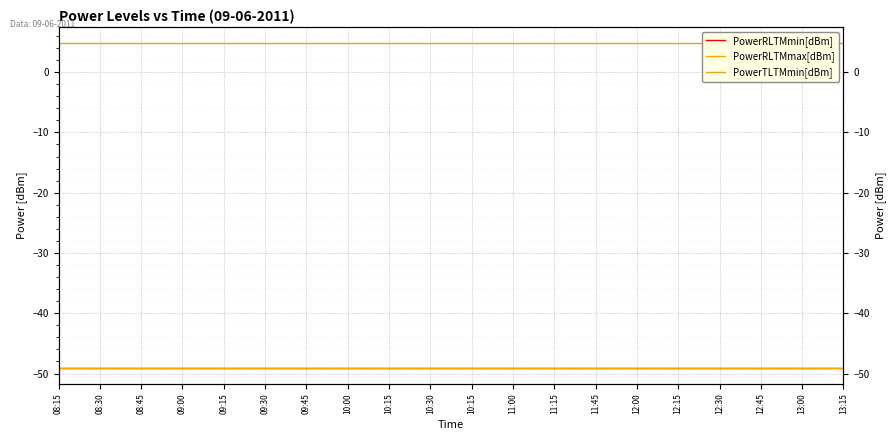

True or false: PowerTLTMmin[dBm] has more than 2 interior local peaks.

False